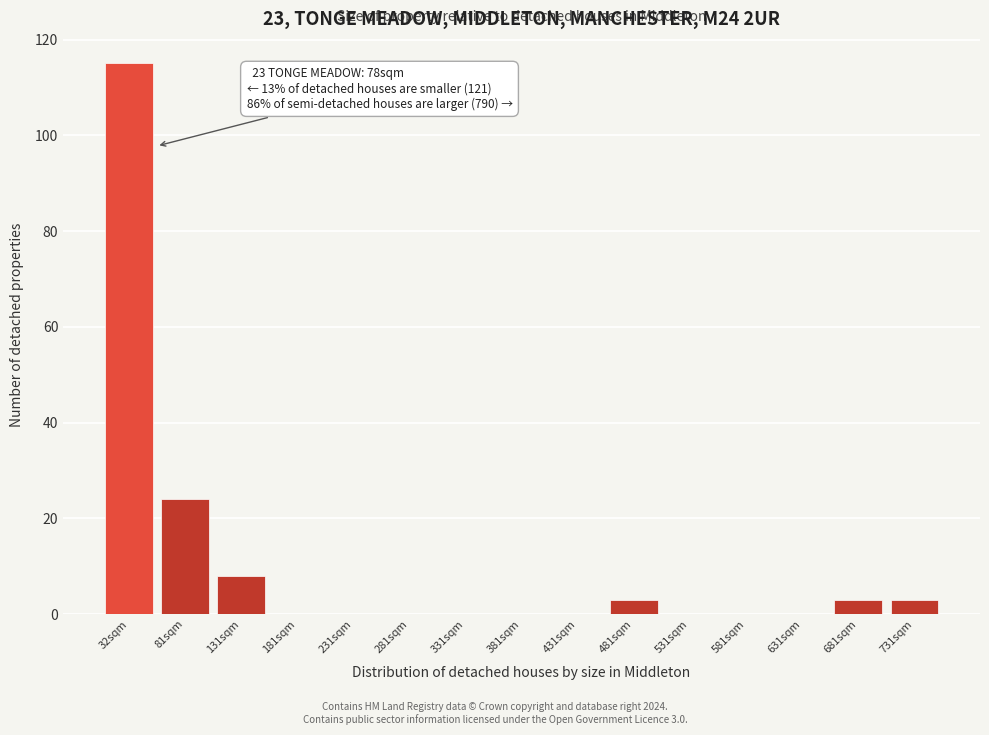

Reading left to right, list all the values displayed in this chart.

32sqm=115	81sqm=24	131sqm=8	181sqm=0	231sqm=0	281sqm=0	331sqm=0	381sqm=0	431sqm=0	481sqm=3	531sqm=0	581sqm=0	631sqm=0	681sqm=3	731sqm=3